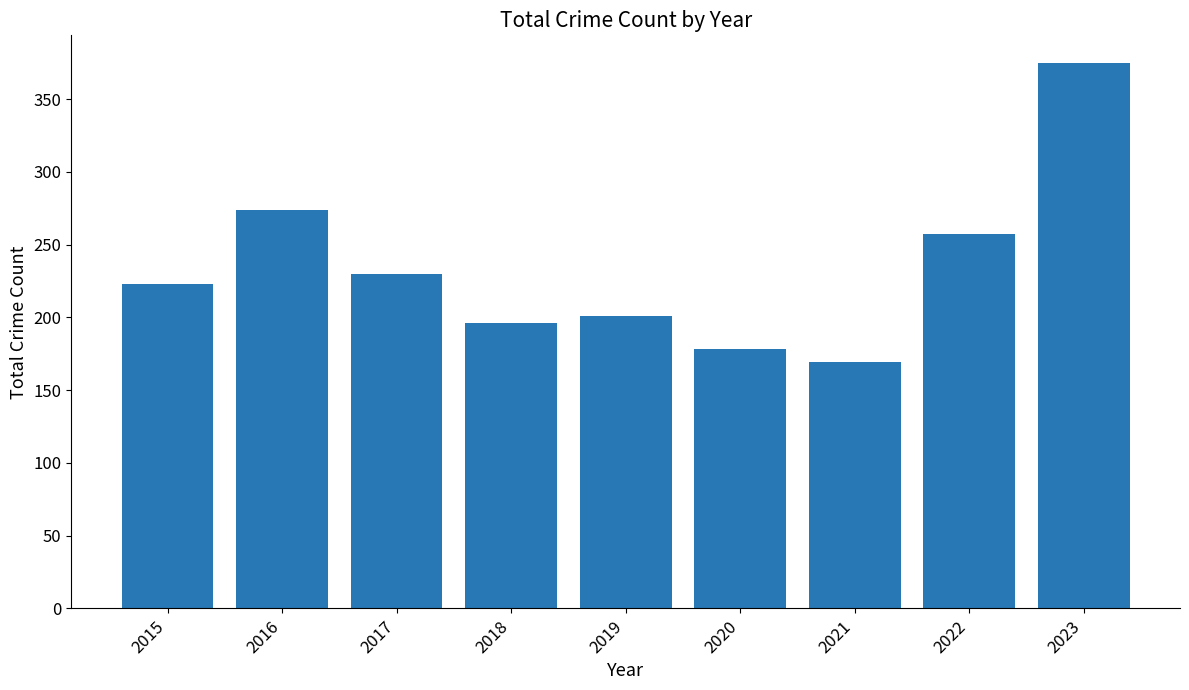

Reading left to right, transcribe all the data shown in this chart.

2015=223	2016=274	2017=230	2018=196	2019=201	2020=178	2021=169	2022=257	2023=375